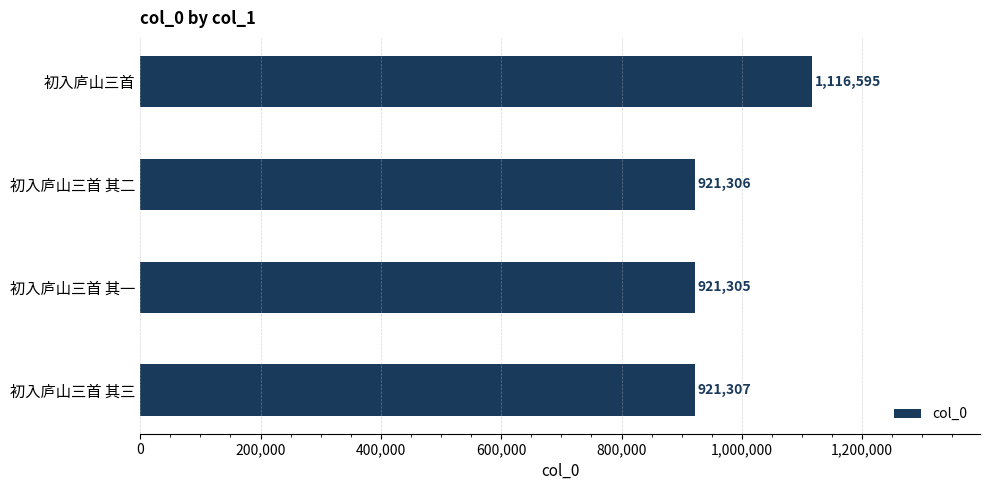

Reading top to bottom, transcribe all the data shown in this chart.

1116595	921306	921305	921307